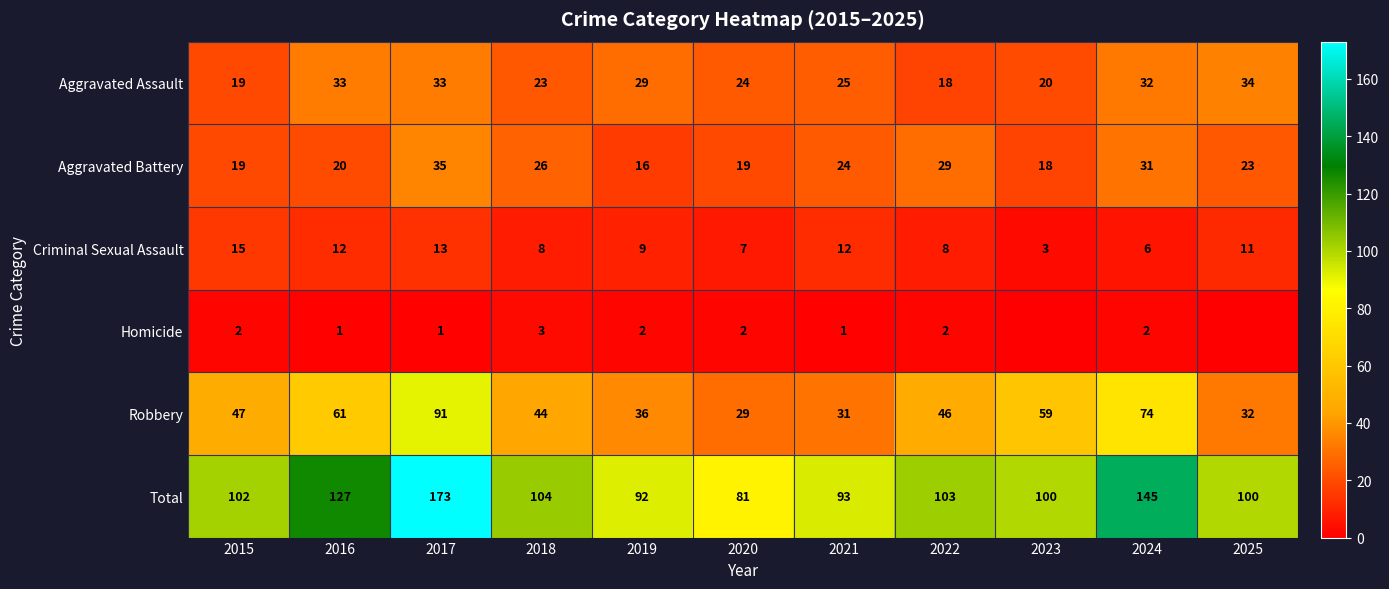

At which label is Total closest to 127?

2016